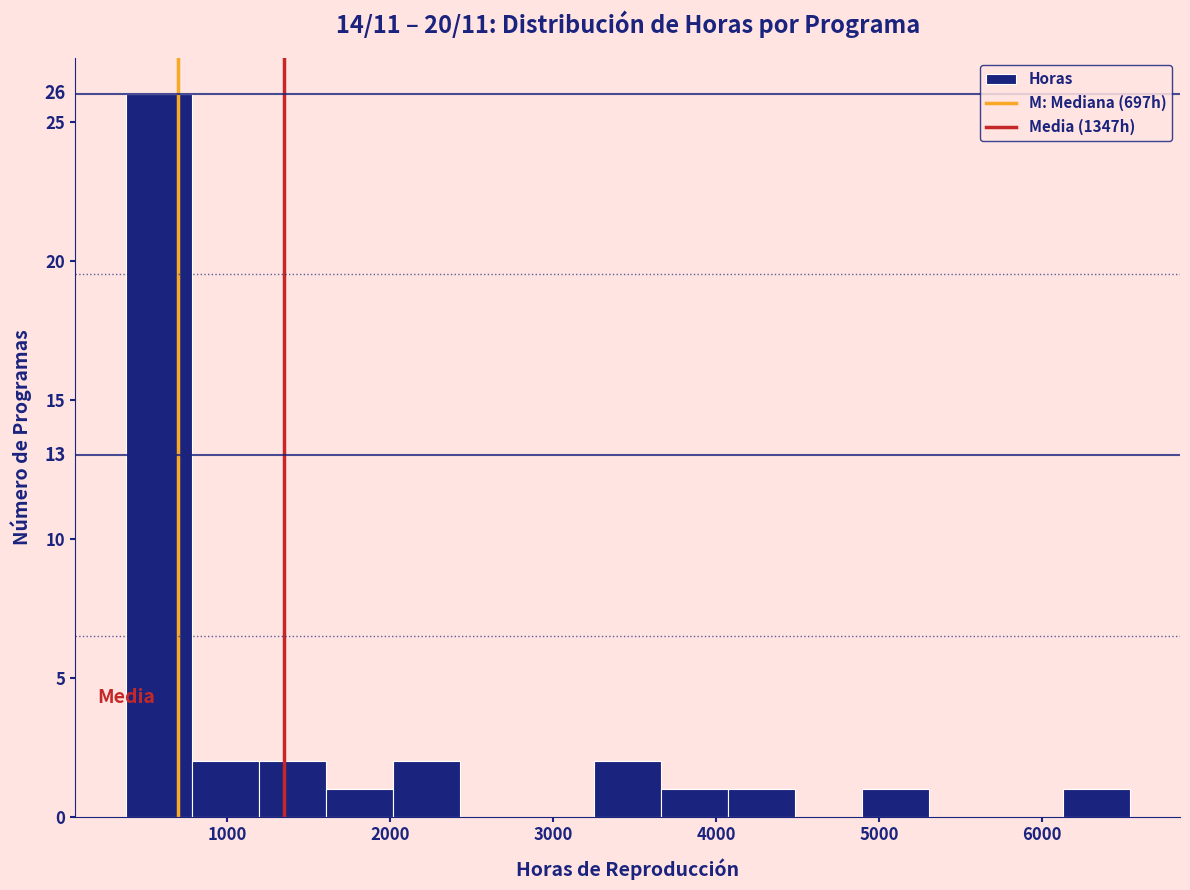

Which range on the x-axis has the tallest bar?

400 to 800